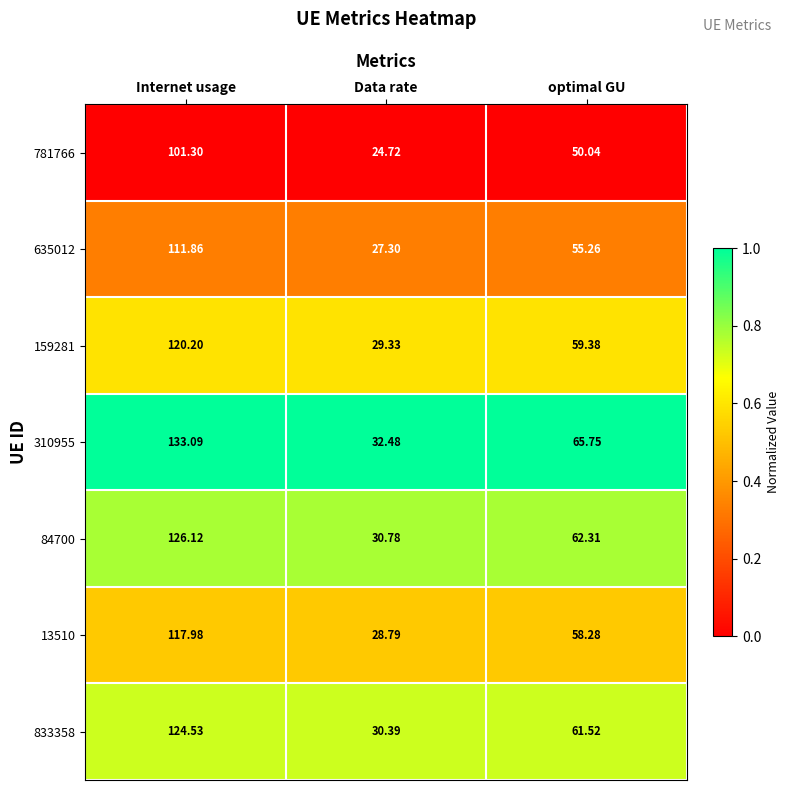

At which category is the sum across all series the highest?

Internet usage